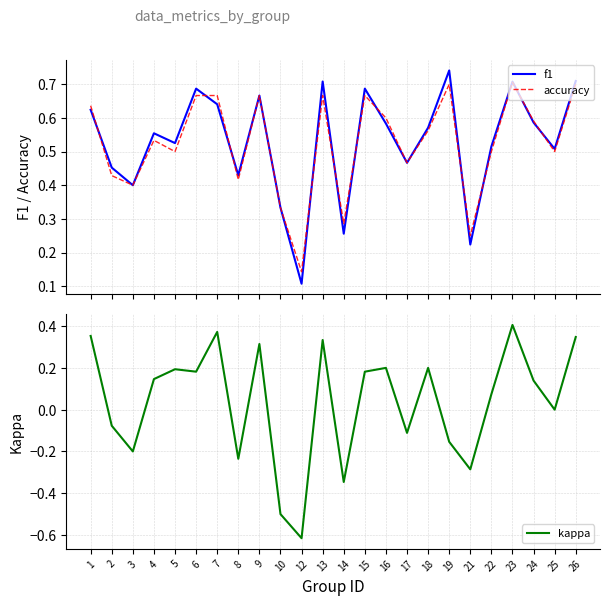

At 6, list the series in order from smallest to largest.

kappa, accuracy, f1